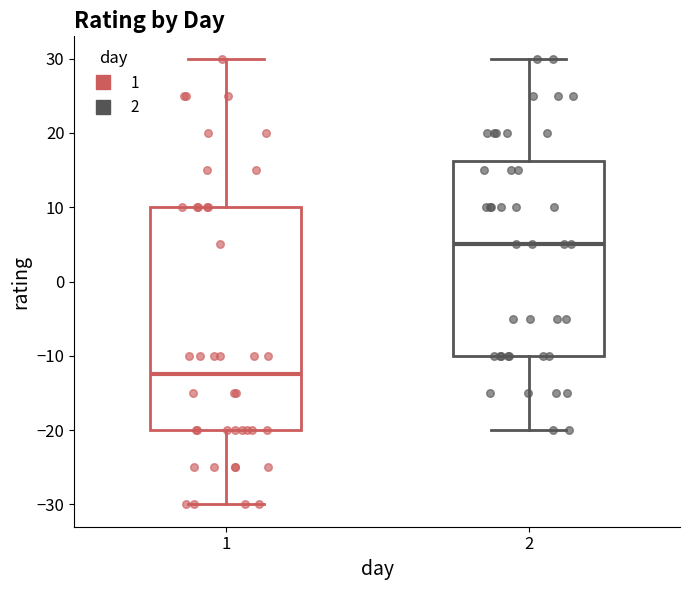

Reading left to right, read every box against the y-axis: the position of its median line, the range the box covers, and the ends of its whiskers. The values are not printed on the chart, so give them approximately, as read against the axis.

1: median -12, box -20 to 10, whiskers -30 to 30
2: median 5, box -10 to 16, whiskers -20 to 30